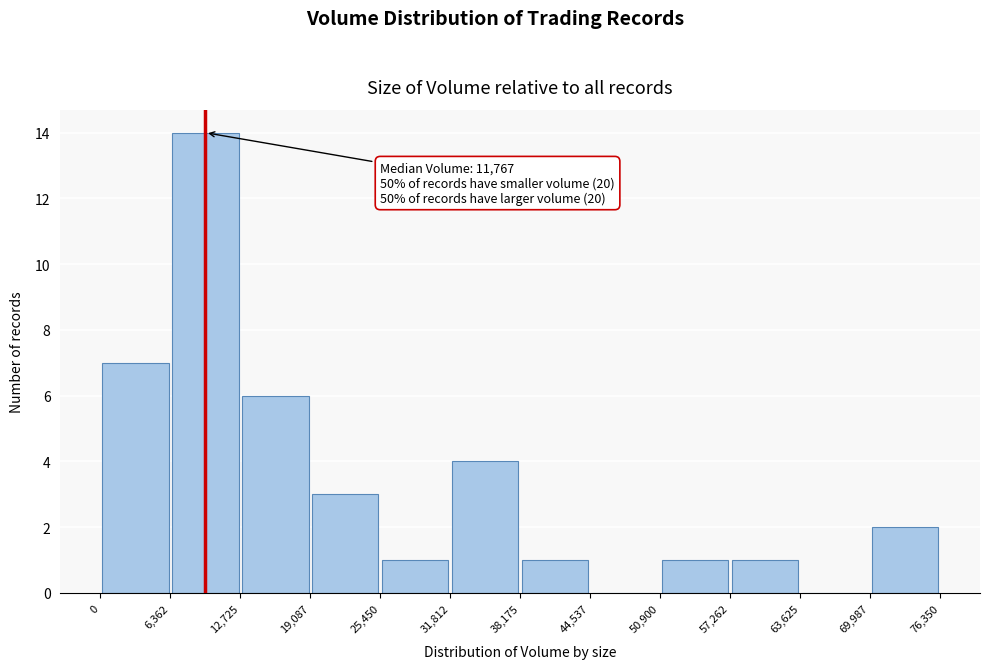

Which range on the x-axis has the tallest bar?

6,362 to 12,725